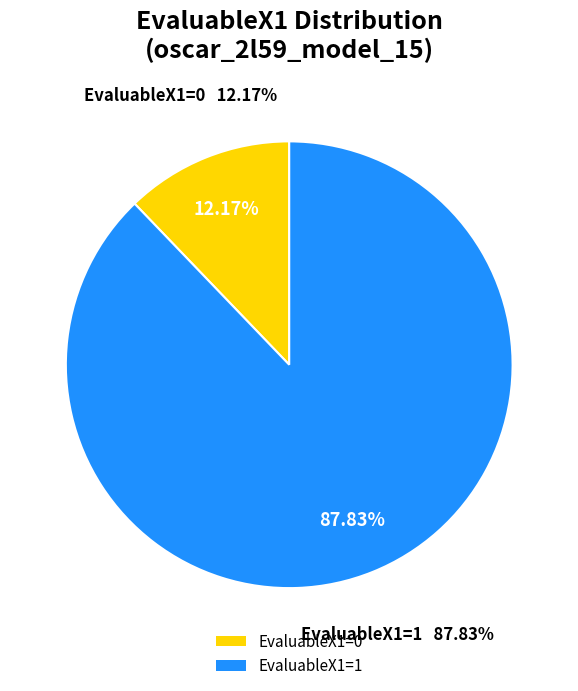

Combined, what portion of the pie is EvaluableX1=1 and EvaluableX1=0?

100.0%